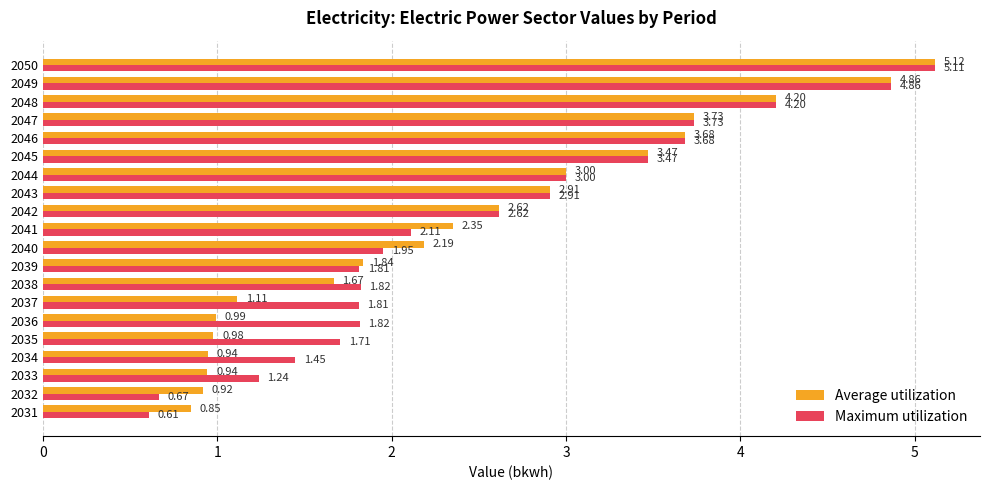

Which series changed the most between 2035 and 2045?

Average utilization